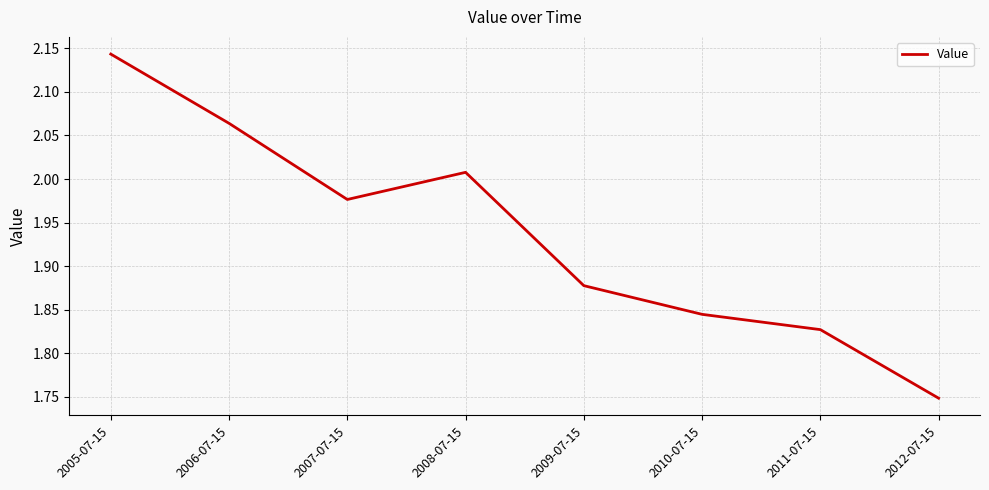

What is the sum of all values?

15.5